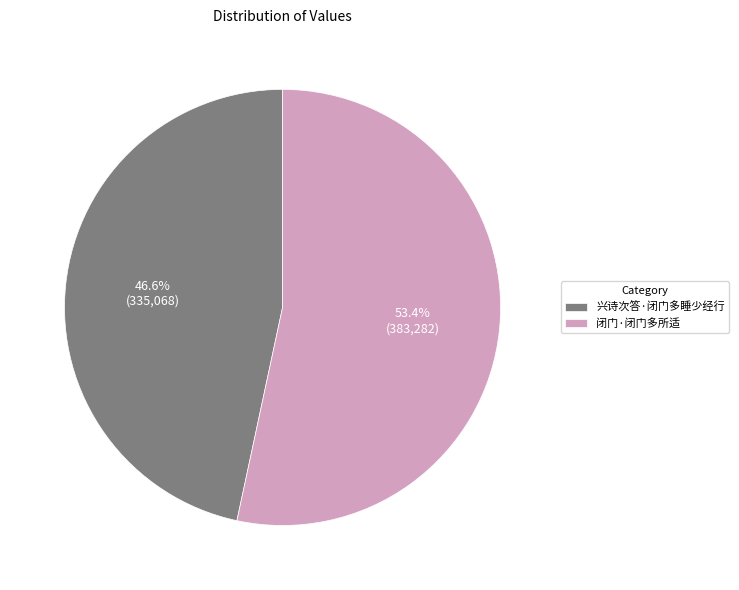

What percentage do 兴诗次答·闭门多睡少经行 and 闭门·闭门多所适 together represent?

100.0%